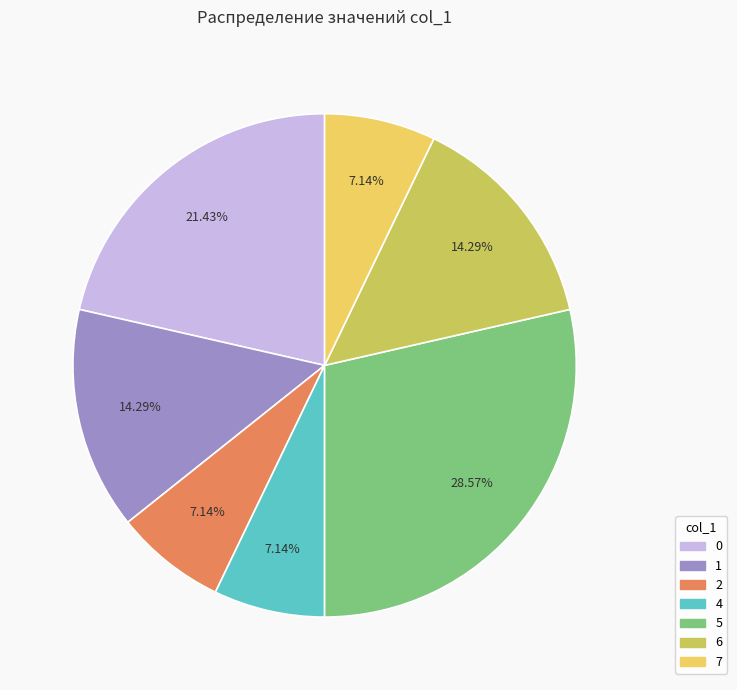

What portion of the pie excludes 4?

92.9%